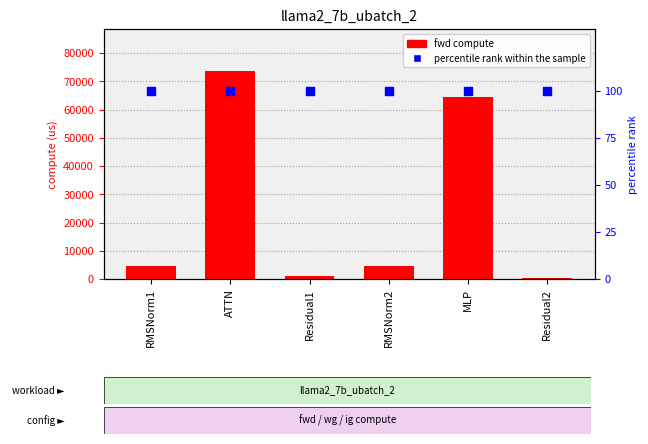

What are all the series names shown in the legend?

fwd compute, percentile rank within the sample